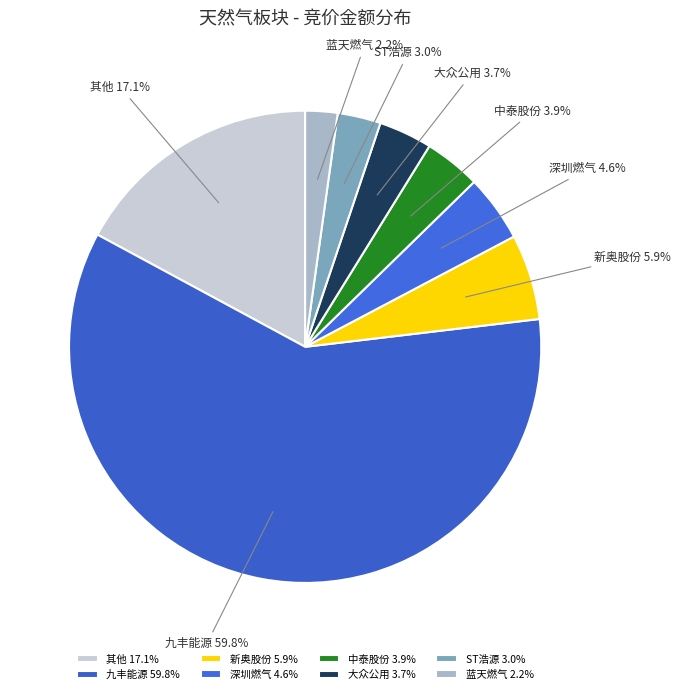

How many segments does this pie chart have?

8